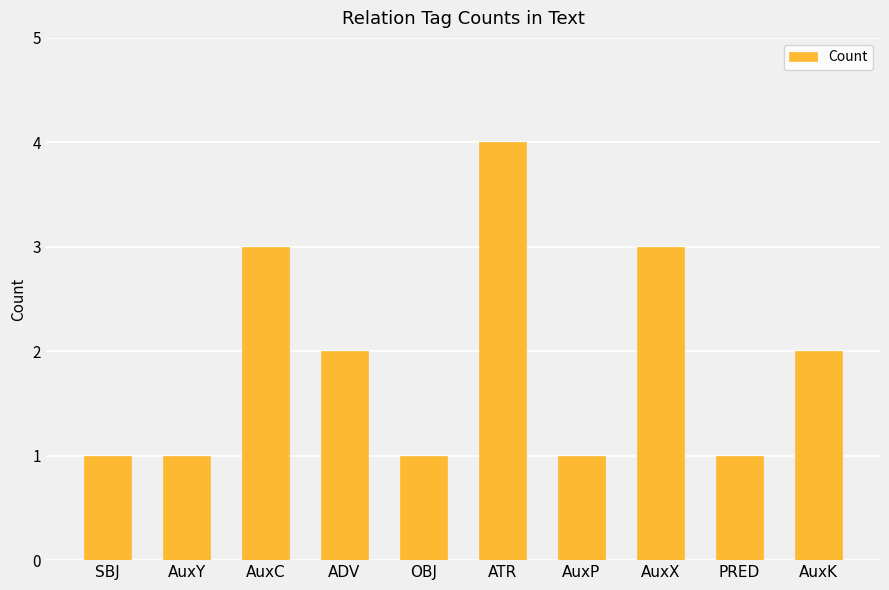

True or false: the data shows 1 at OBJ.

True